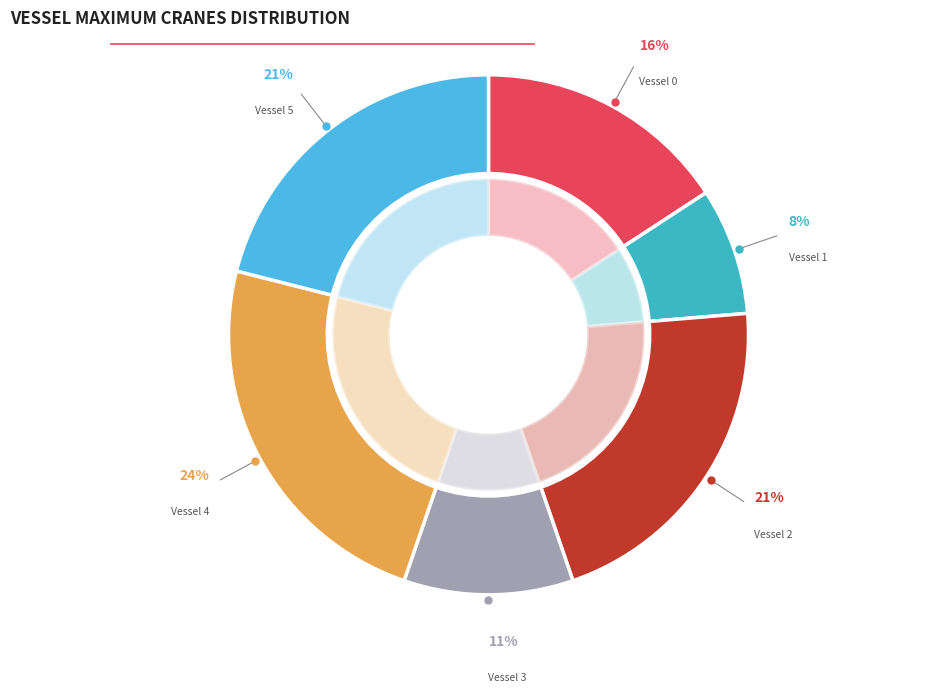

Does any single category account for the majority?

No